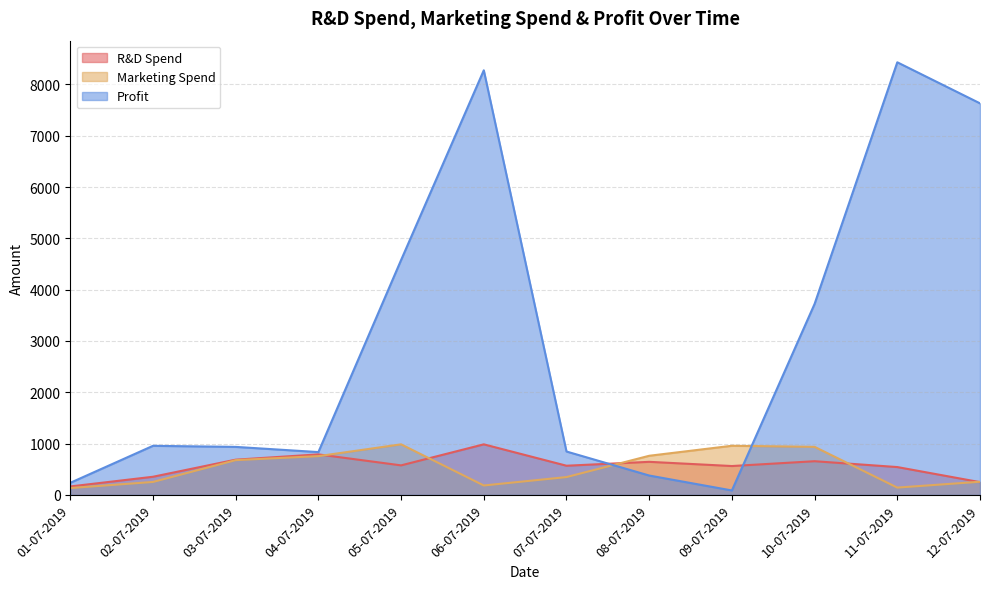

What position from the left is 07-07-2019?

7